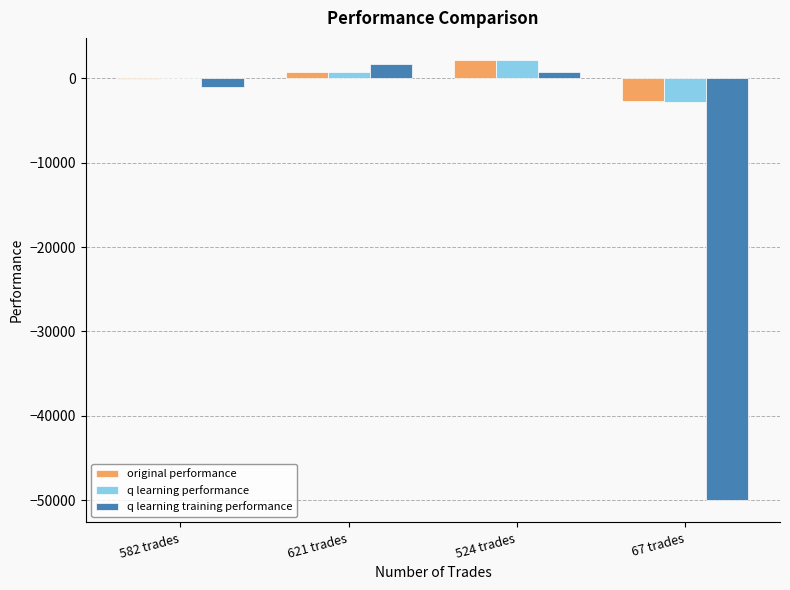

What is the difference between the q learning training performance values at 67 trades and 524 trades?

50687.9